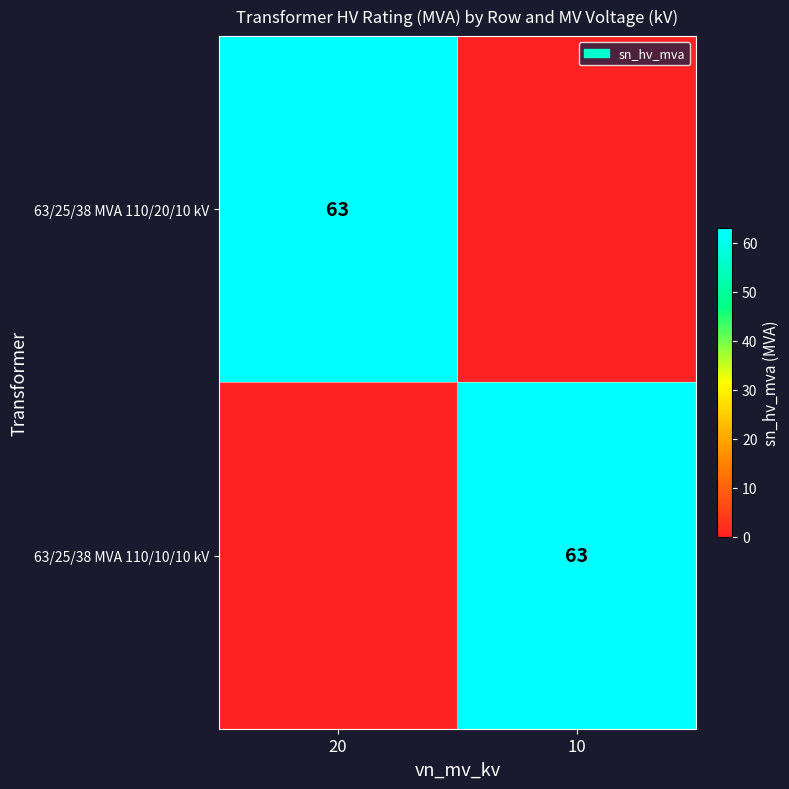

How many series are shown in this chart?

2